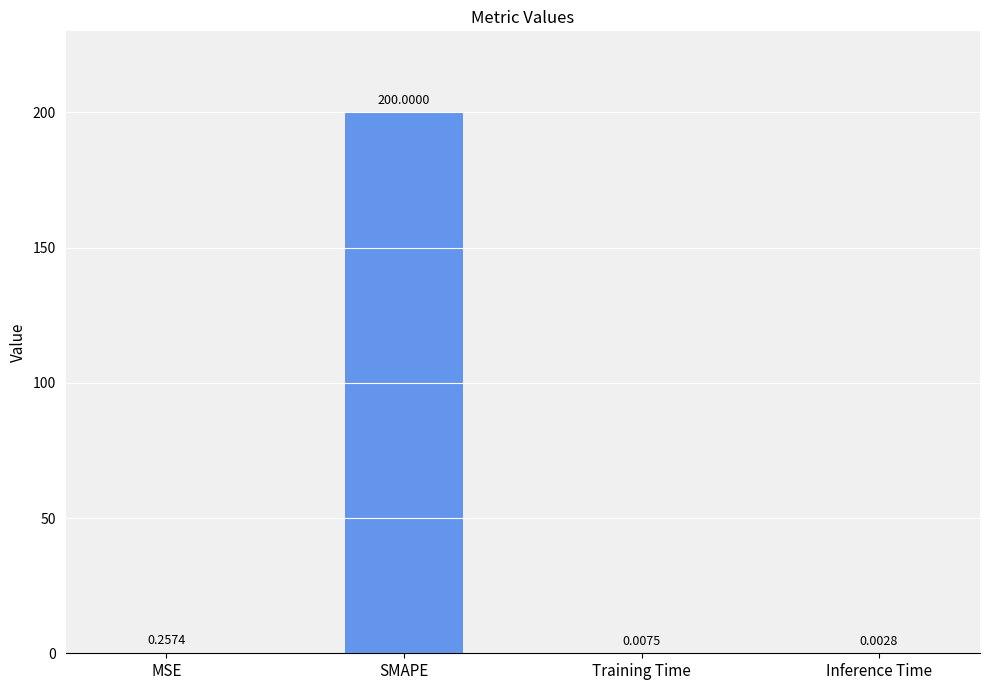

Between SMAPE and MSE, which is larger?

SMAPE